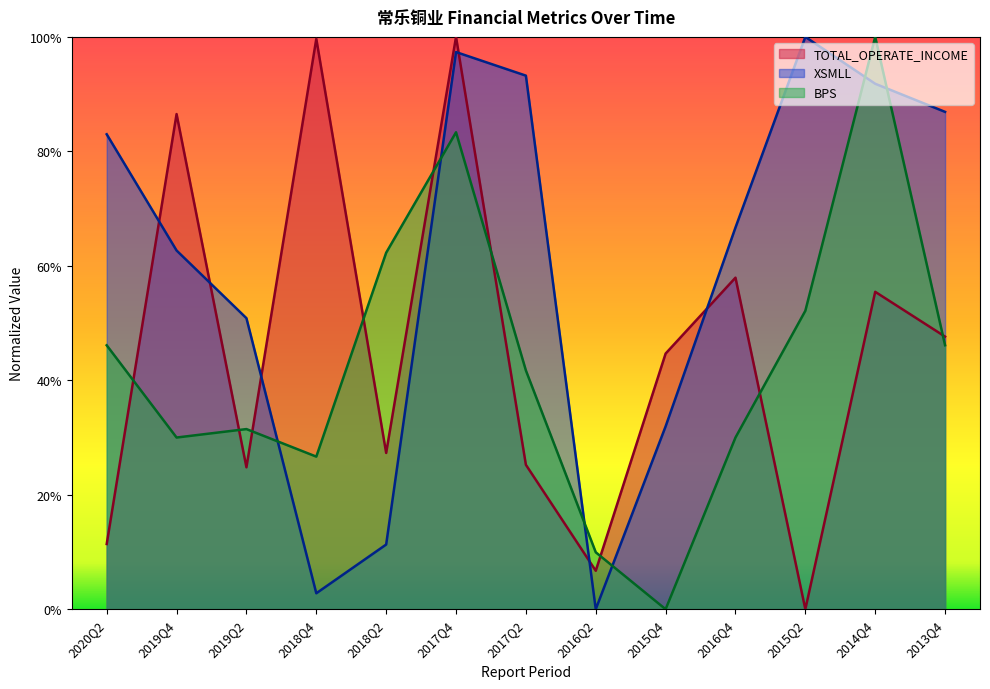

What is the sum of all TOTAL_OPERATE_INCOME values?

5.9